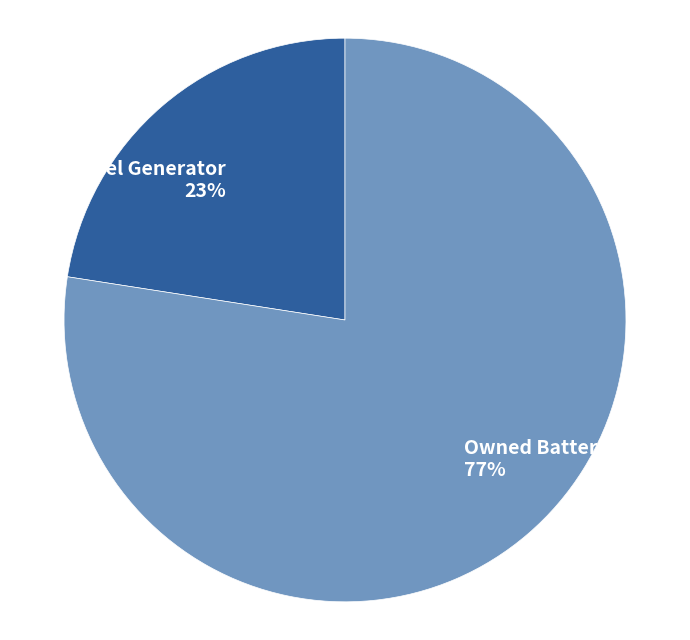

Is the sum of Owned Batteries and Diesel Generator greater than half?

Yes